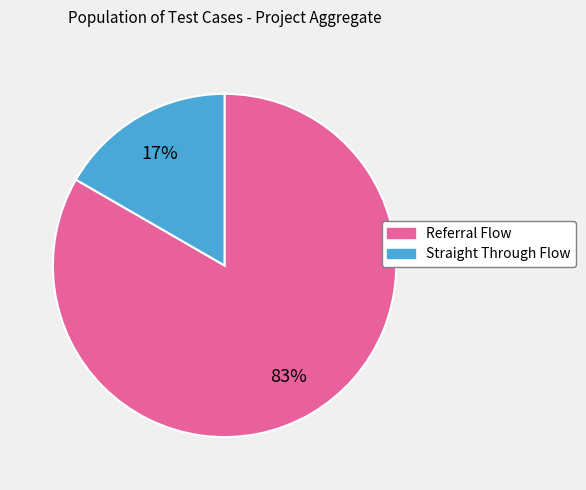

Is there any slice that represents more than half of the pie?

Yes